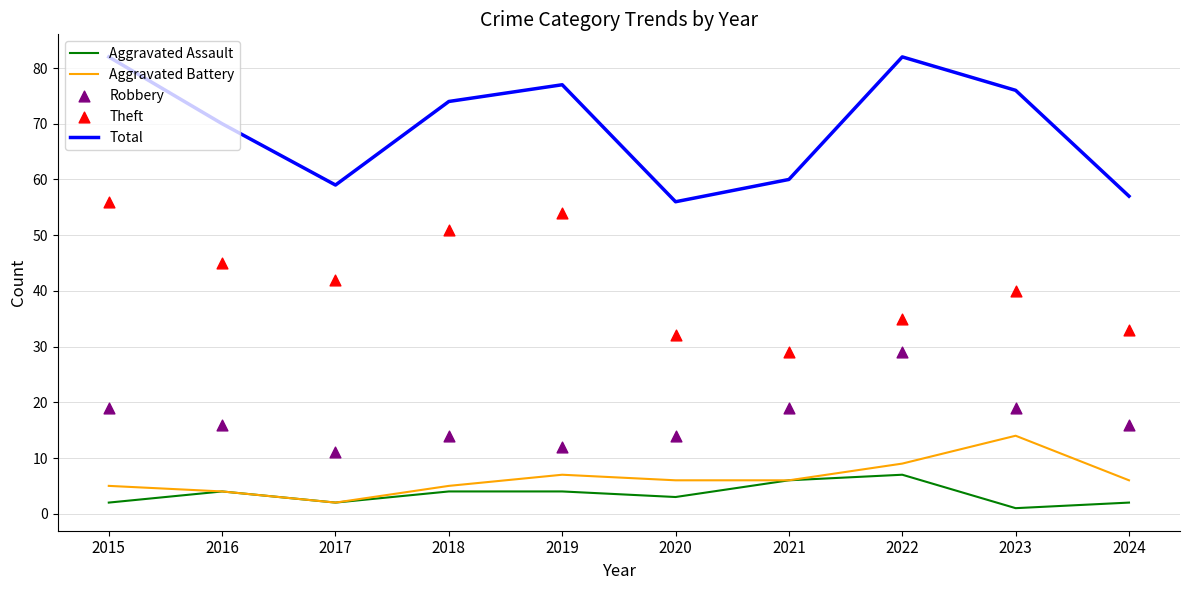

Is the value of Aggravated Assault at 2018 greater than the value of Total at 2017?

No